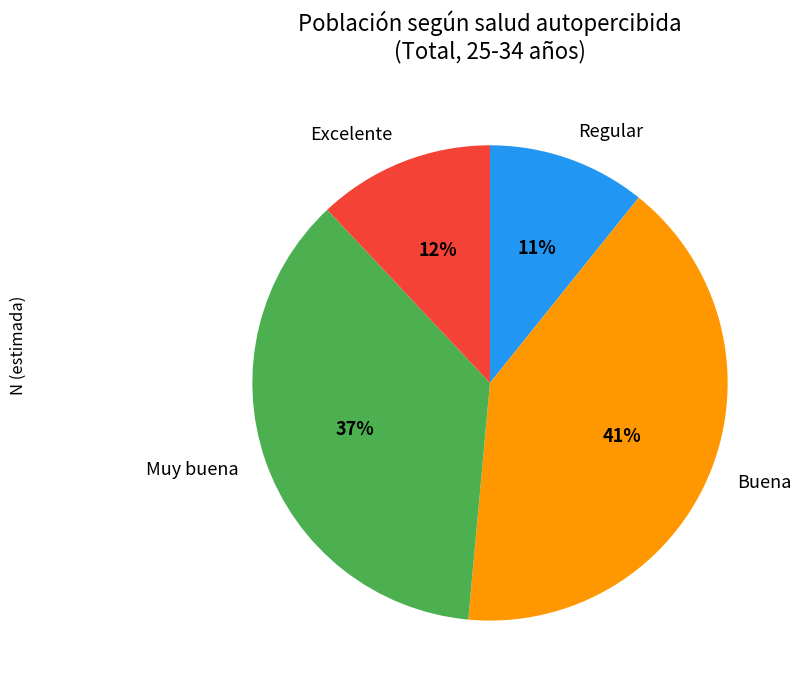

Which has a higher value, Regular or Muy buena?

Muy buena